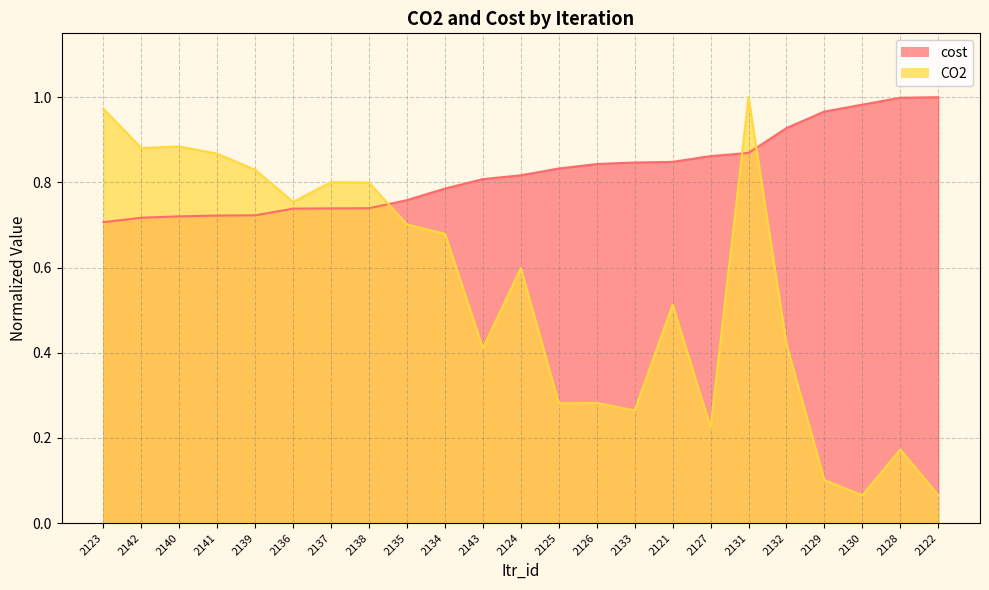

List the series in order of their overall mean, lowest first.

CO2, cost